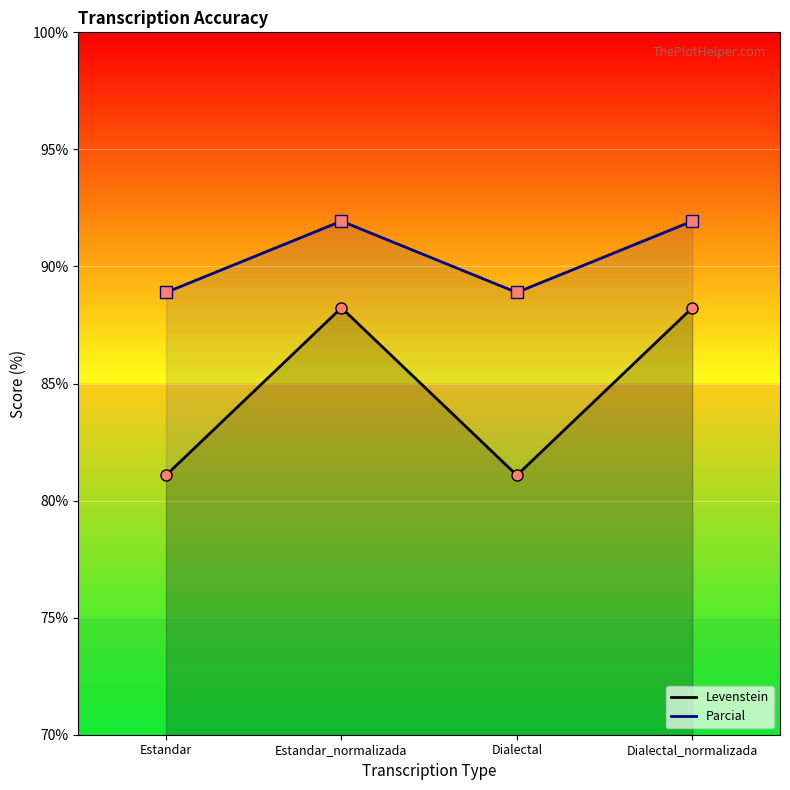

At which label does Levenstein first exceed 88?

Estandar_normalizada